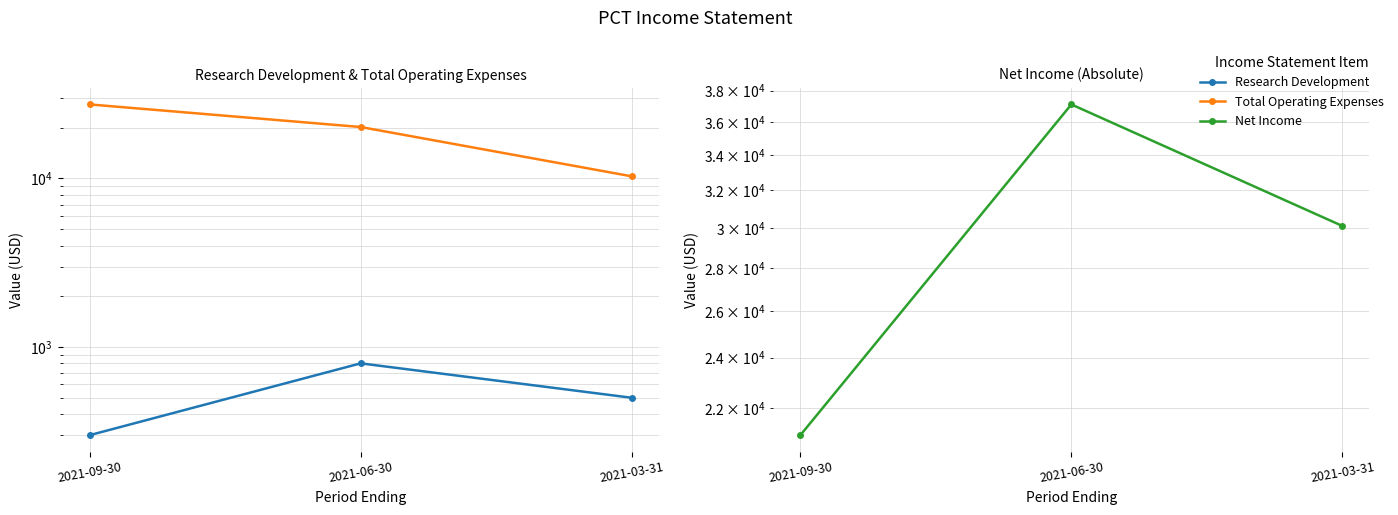

Is this an area chart (filled region under the line)?

No